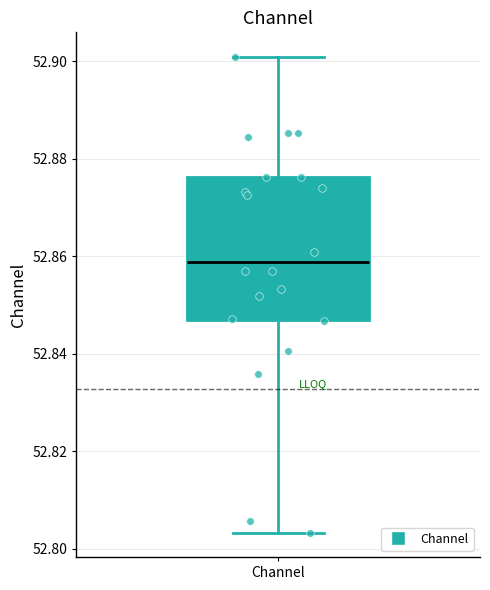

Transcribe this box plot: give where the median line is, the range the box spans, and where the two whiskers end, as read against the y-axis. The values are not printed on the chart, so give them approximately, as read against the axis.

median 52.858, box 52.848 to 52.876, whiskers 52.804 to 52.900